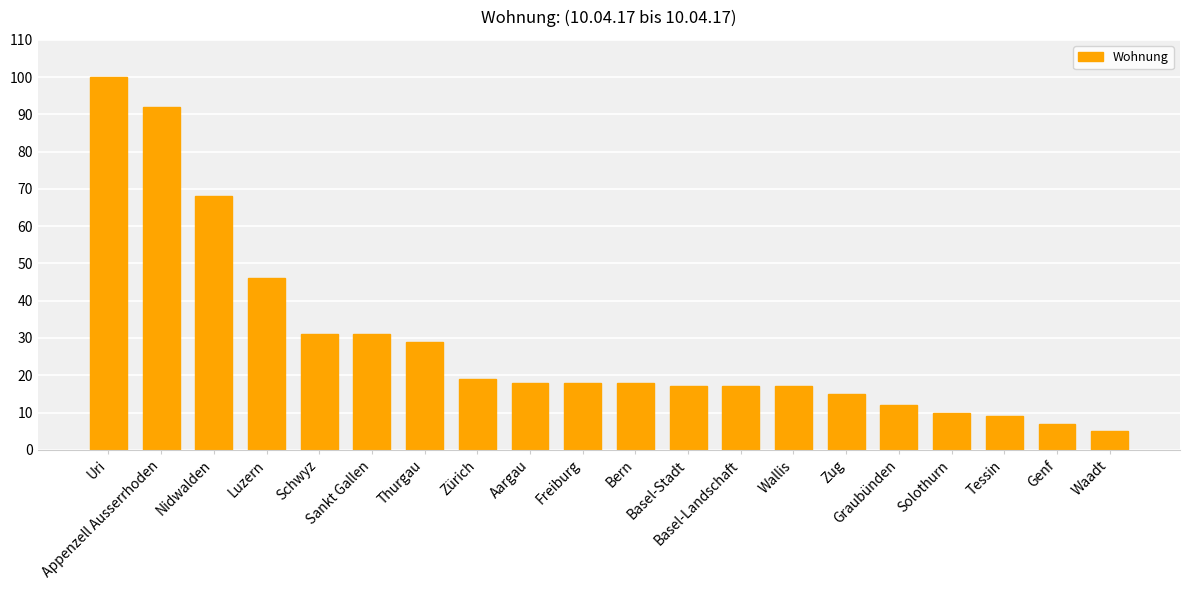

Which has a higher value, Waadt or Graubünden?

Graubünden